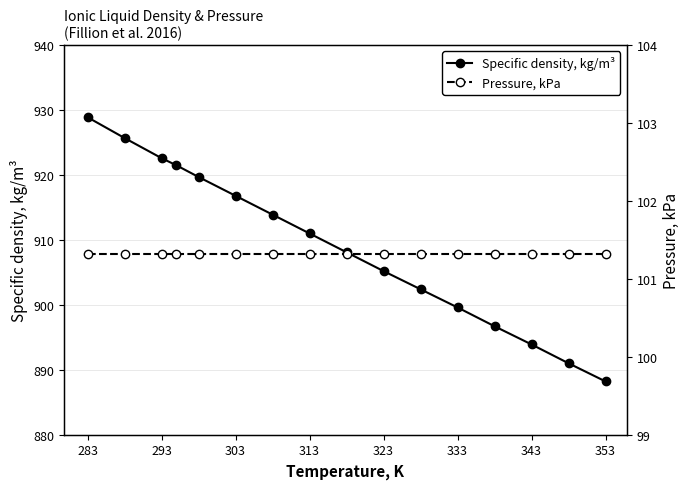

The Specific density, kg/m³ series shows 916.8 at 303. True or false?

True